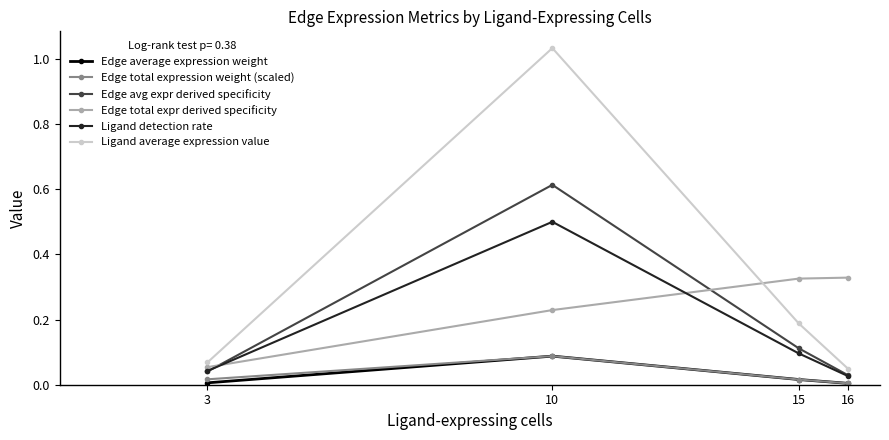

True or false: Edge total expression weight (scaled) has more than 1 interior local peaks.

False